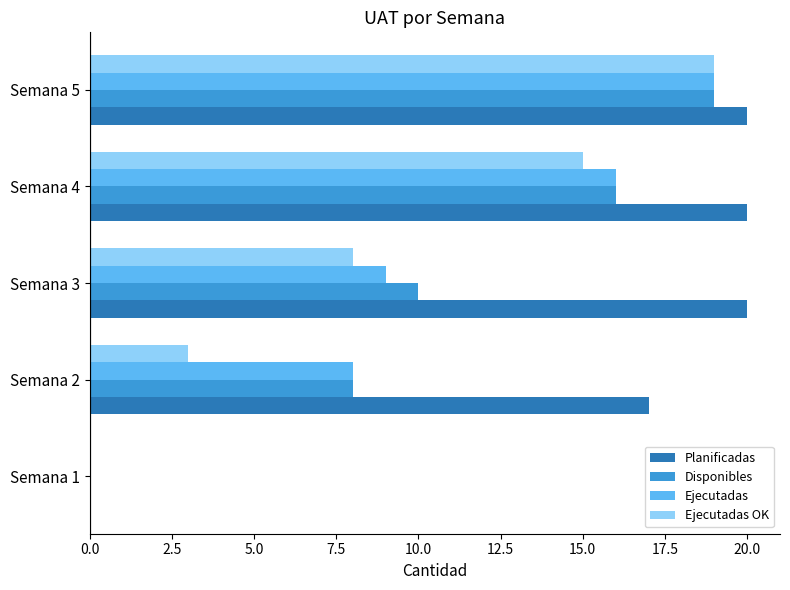

What is the total value across all series at Semana 2?

36